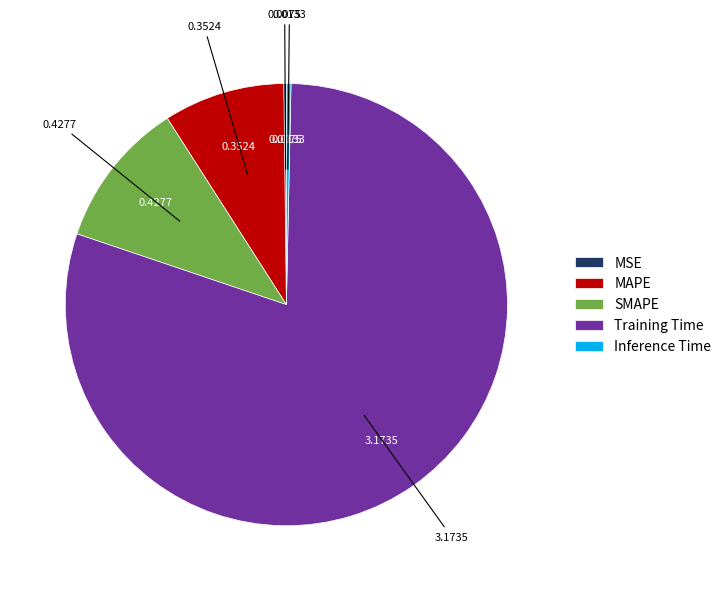

What is the largest slice in the pie chart?

Training Time